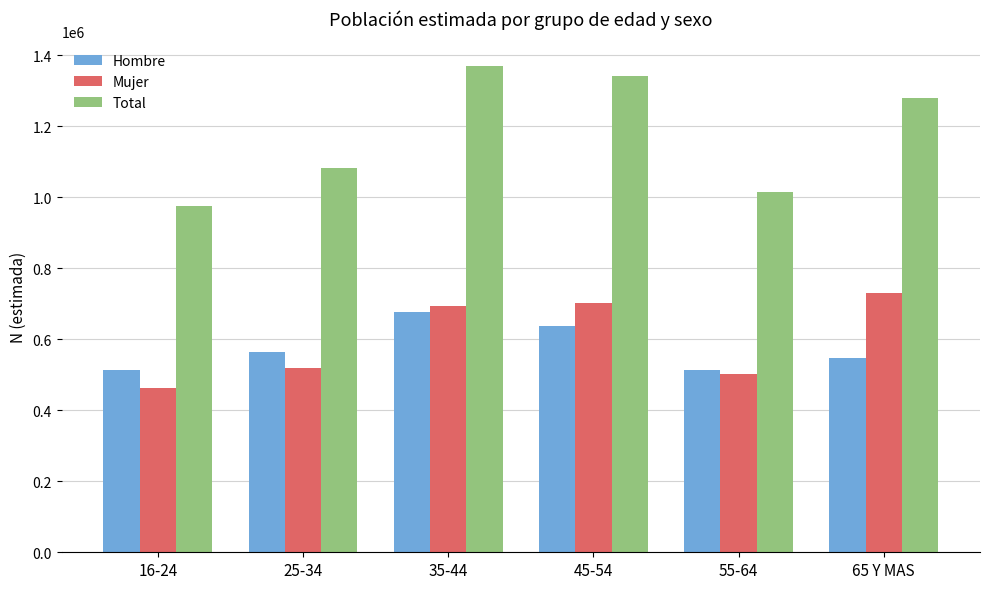

At 45-54, list the series in order from largest to smallest.

Total, Mujer, Hombre